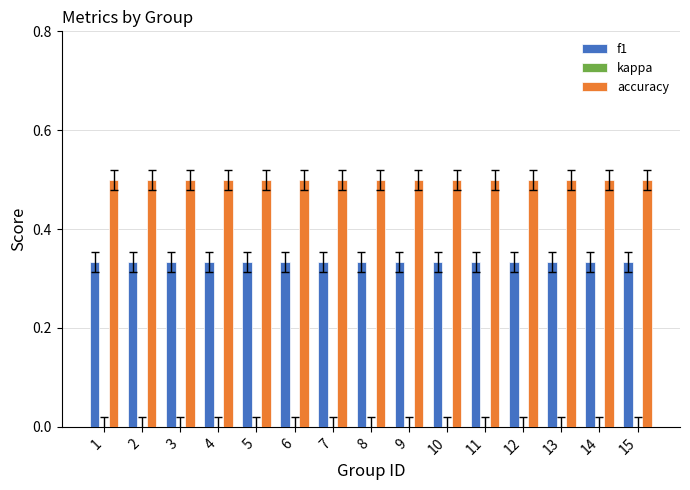

List the series in order of their overall mean, highest first.

accuracy, f1